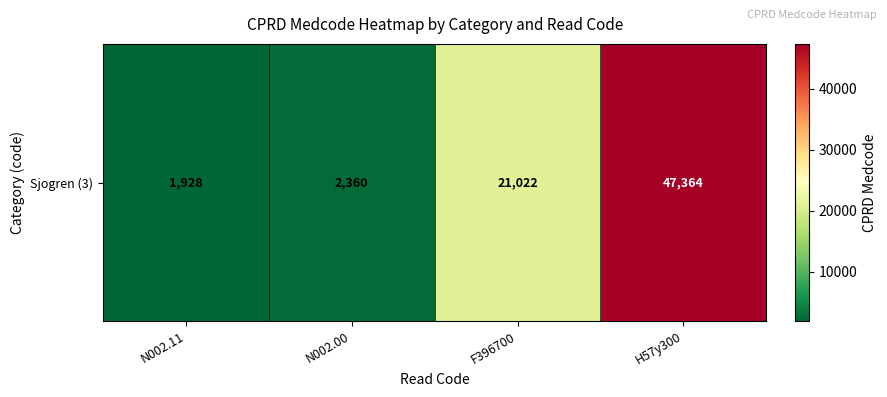

At which label does the data first exceed 21022?

H57y300